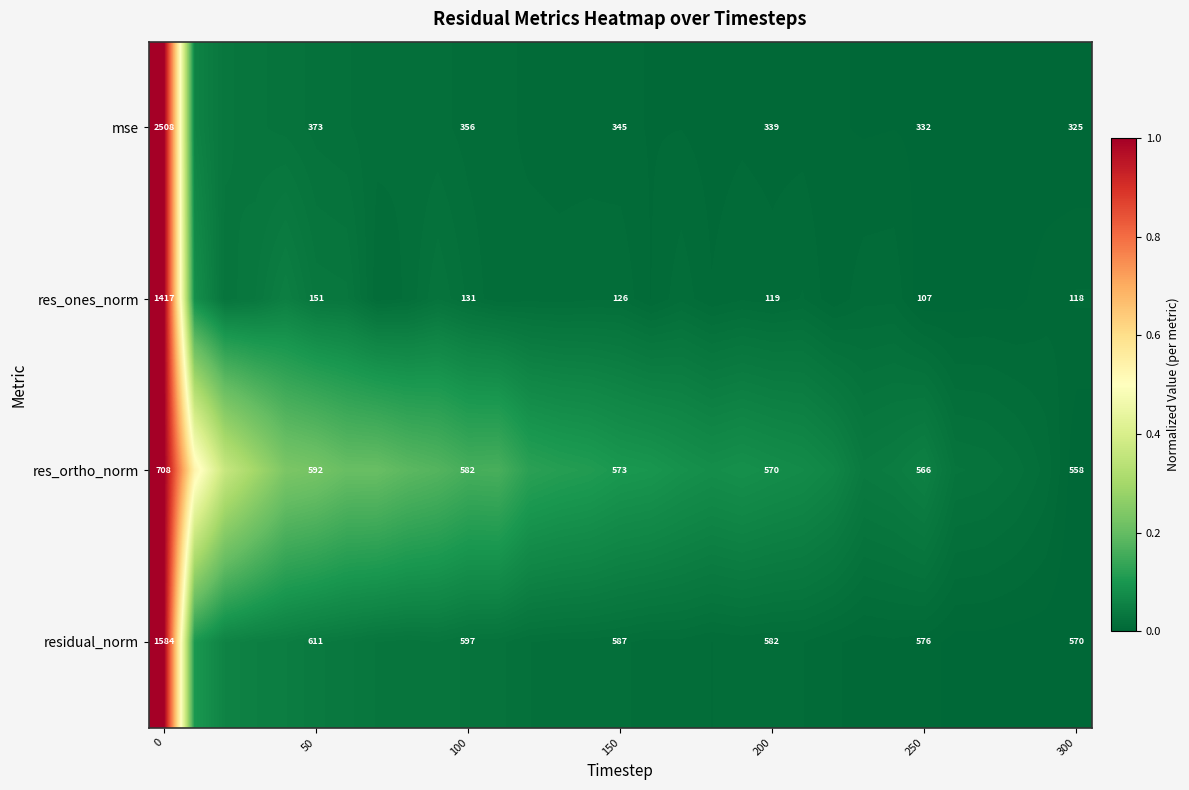

Rank the series at 100 from highest to lowest value.

residual_norm, res_ortho_norm, mse, res_ones_norm